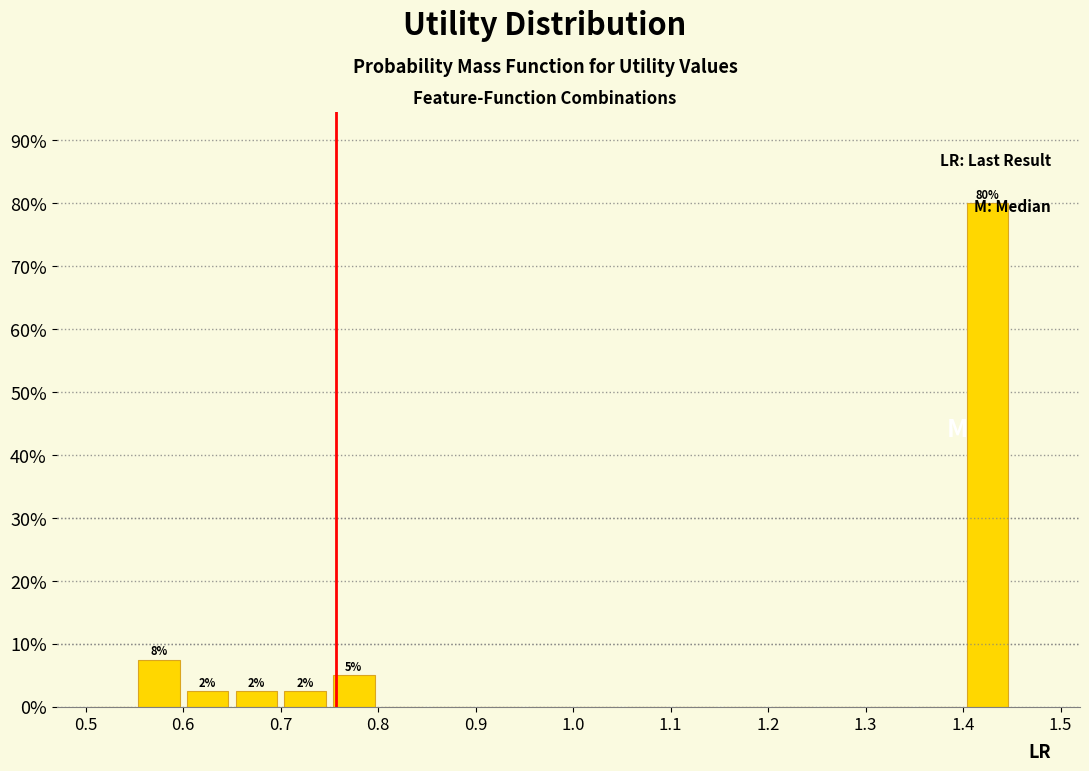

Over which range of the x-axis is the bar tallest?

1.40 to 1.45